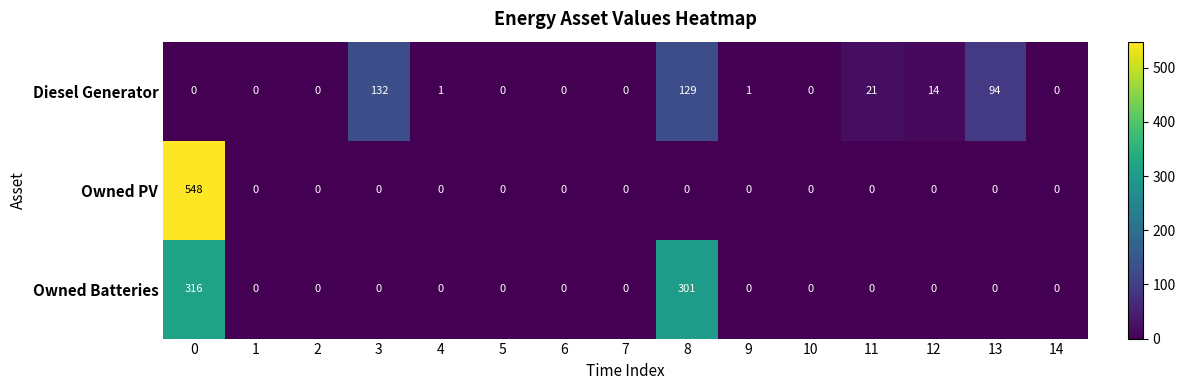

List the series in order of their overall mean, highest first.

Owned Batteries, Owned PV, Diesel Generator